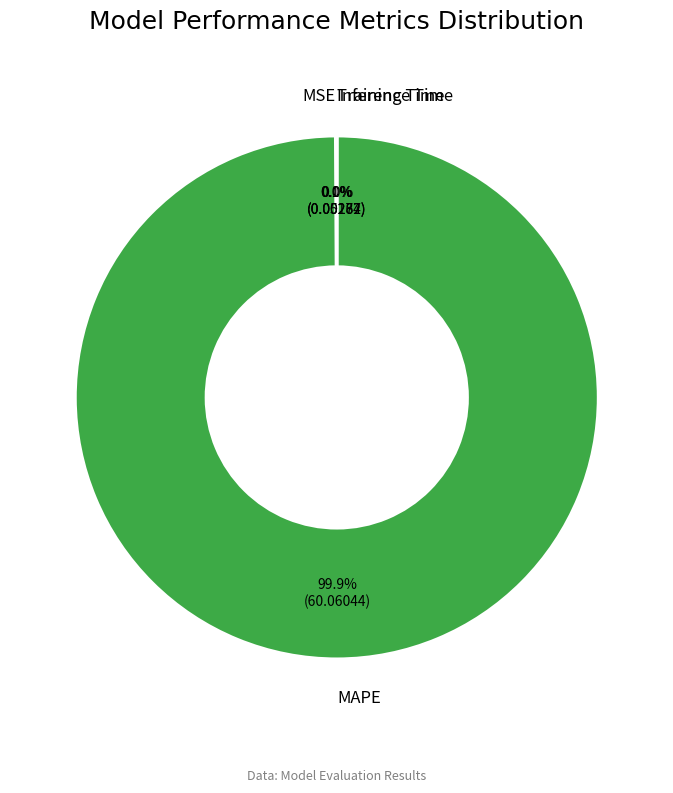

Rank the categories by value from lowest to highest.

Inference Time, Training Time, MSE, MAPE